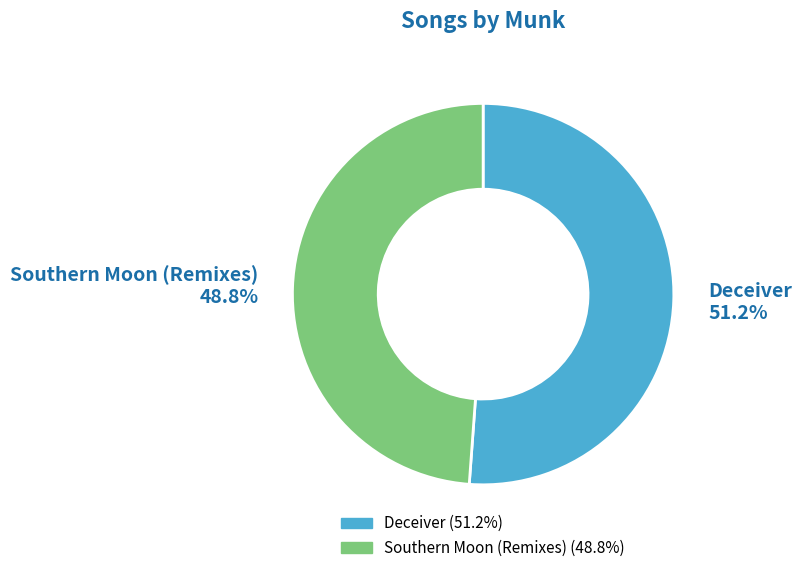

To the nearest percent, what is the average slice percentage?

50%